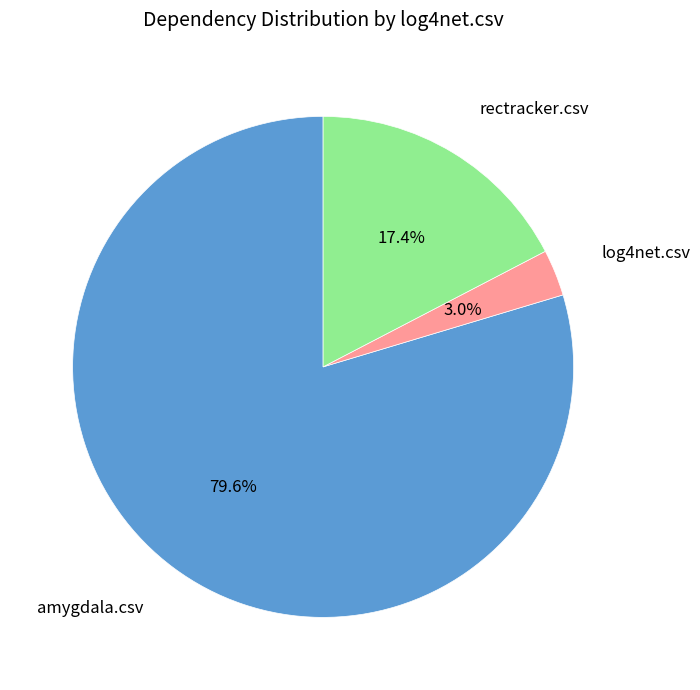

Is there a majority slice in this chart?

Yes